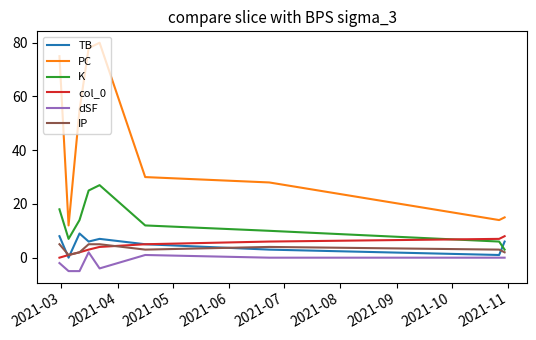

What is the average value of the K series?

14